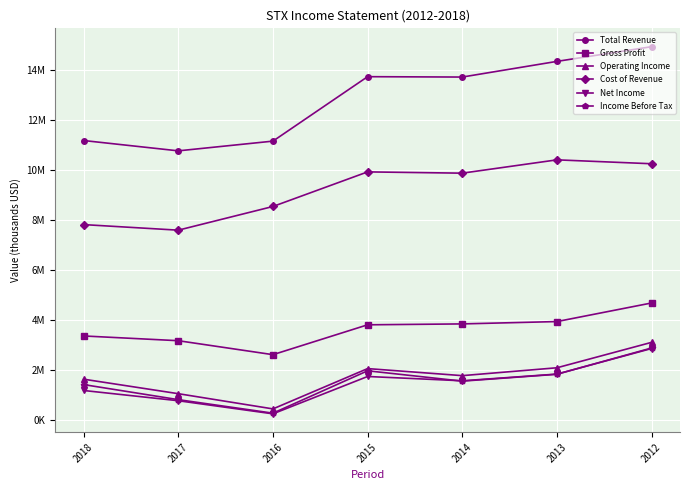

Is this an area chart (filled region under the line)?

No